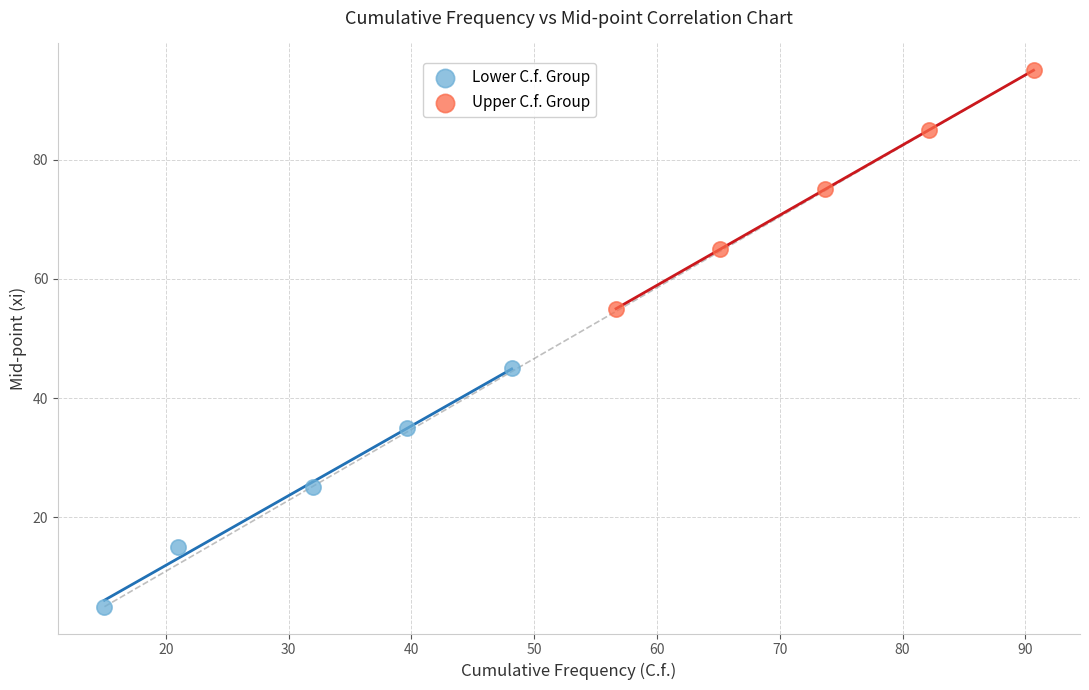

Which series contains the lowest Y value?

Lower C.f. Group